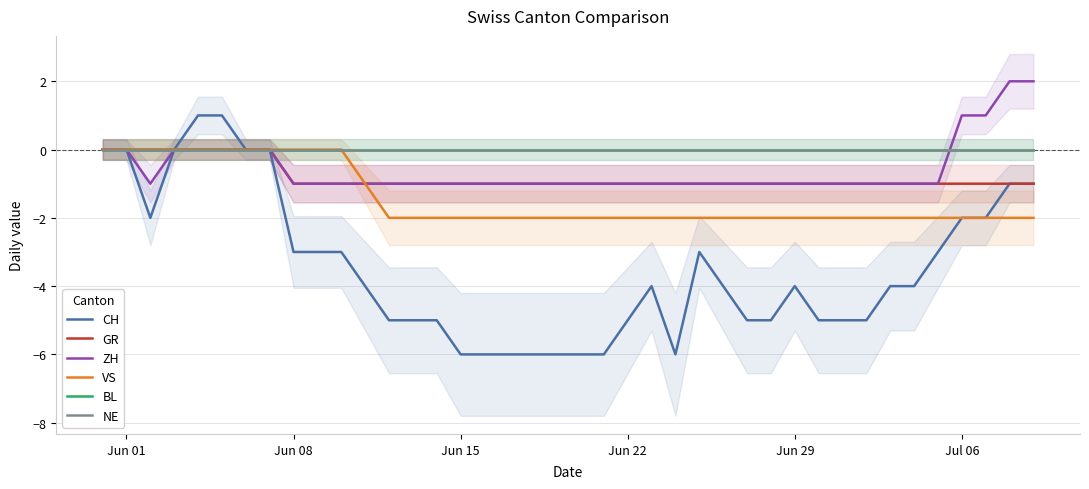

What are all the series names shown in the legend?

CH, GR, ZH, VS, BL, NE